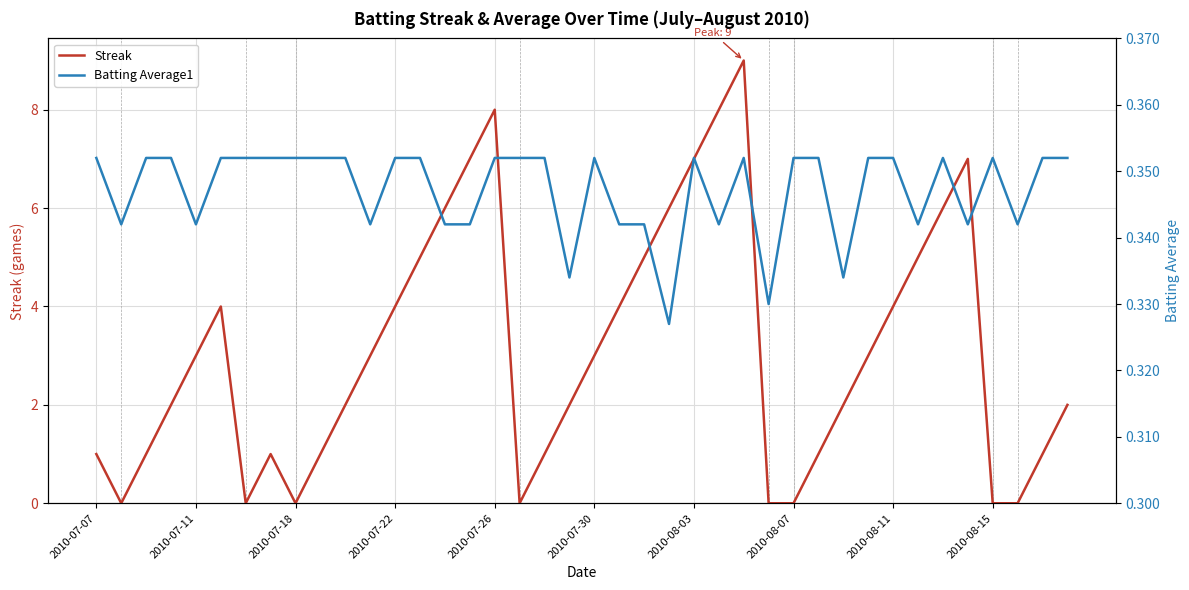

What is the highest value of the Streak series?

9